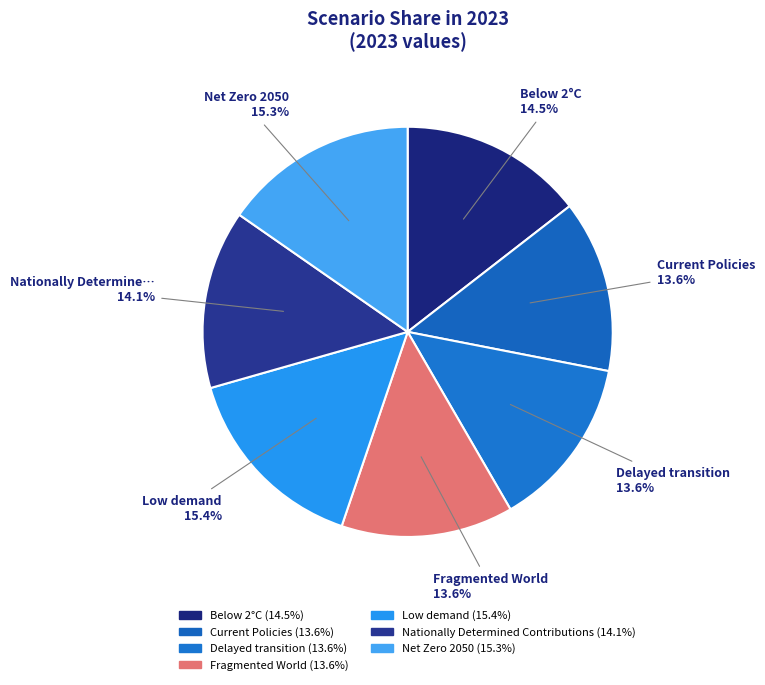

How many slices are in this pie chart?

7